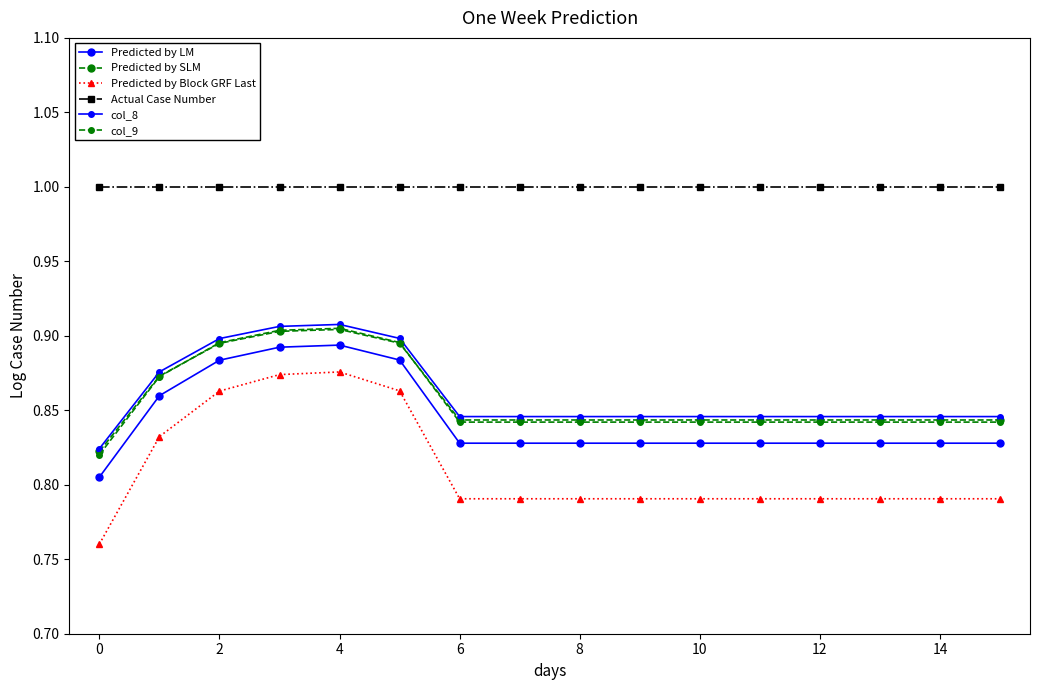

True or false: Actual Case Number and col_9 intersect in this chart.

False